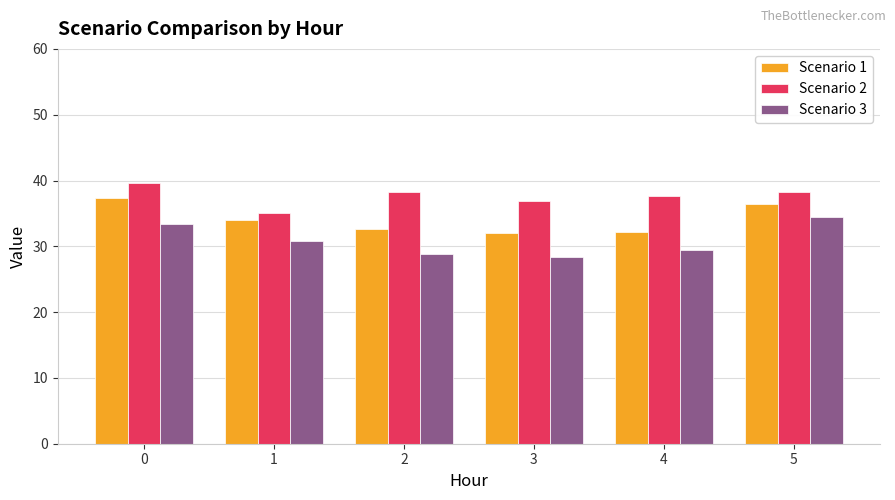

What is the difference between the maximum and minimum values in the Scenario 2 series?

4.7